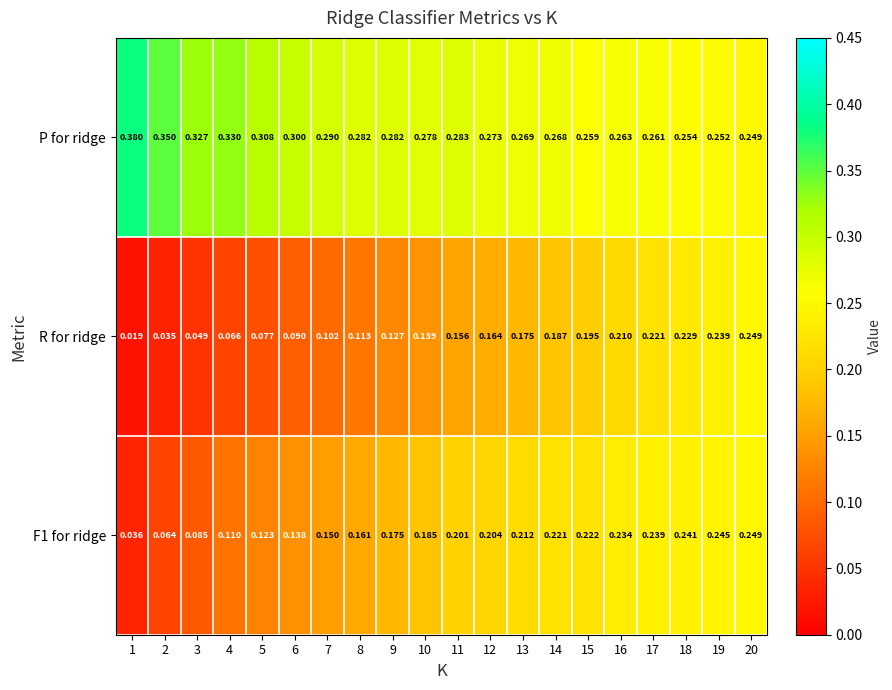

Is the value of F1 for ridge at 4 greater than the value of P for ridge at 6?

No